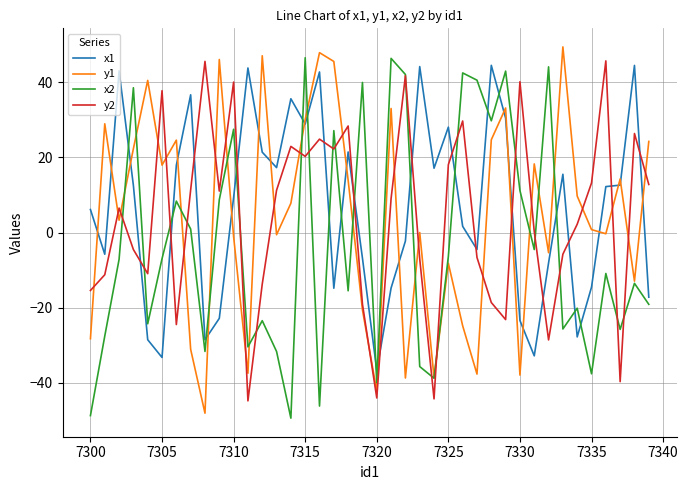

True or false: y1 and x1 cross at least once.

True